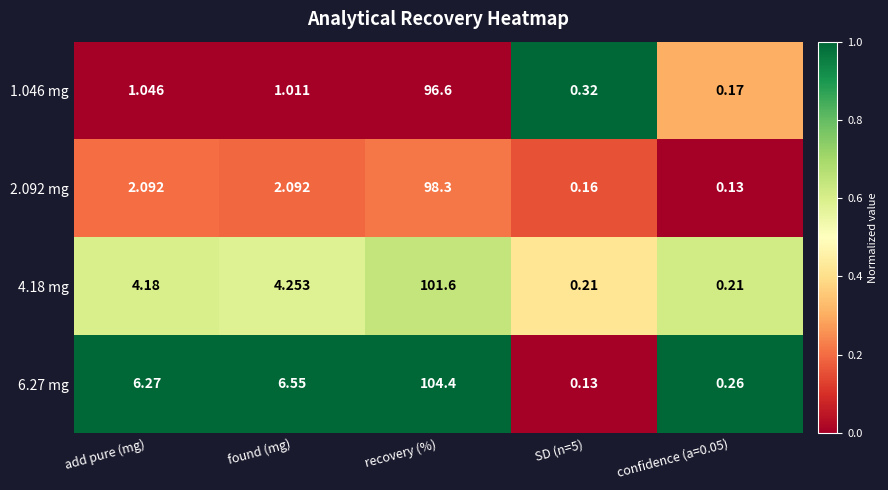

At which category does the chart reach its peak across all series?

recovery (%)